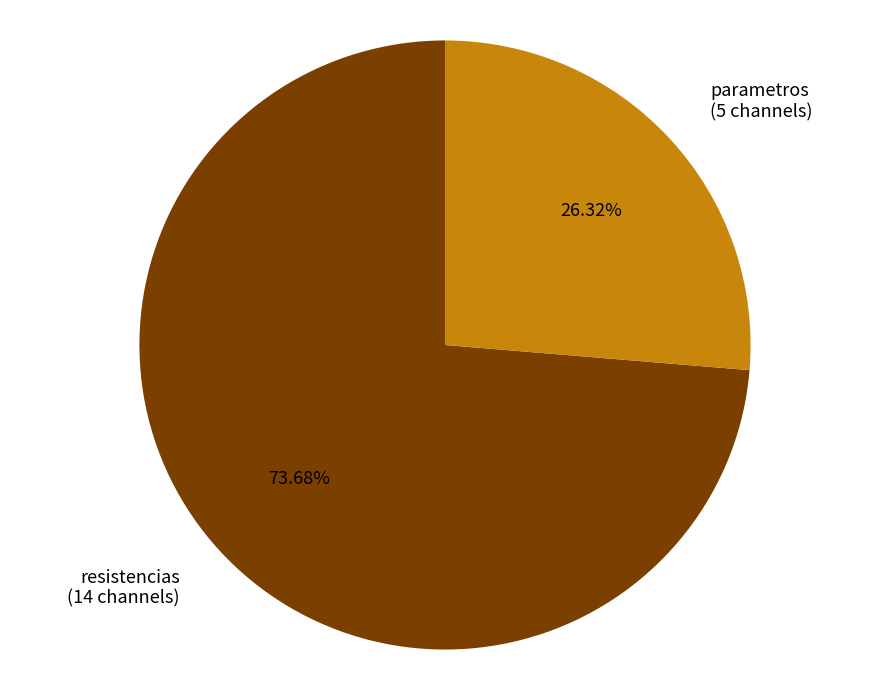

Is there any slice that represents more than half of the pie?

Yes